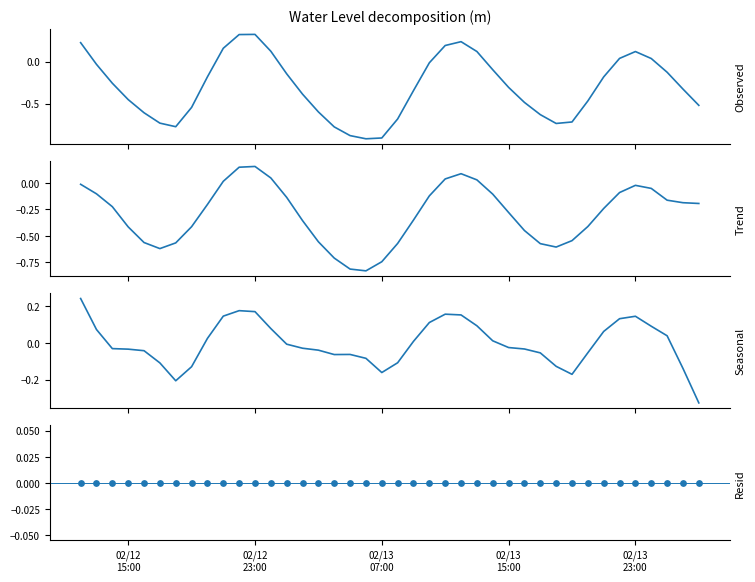

What are all the series names shown in the legend?

Water Level (m), Trend, Seasonal, Resid